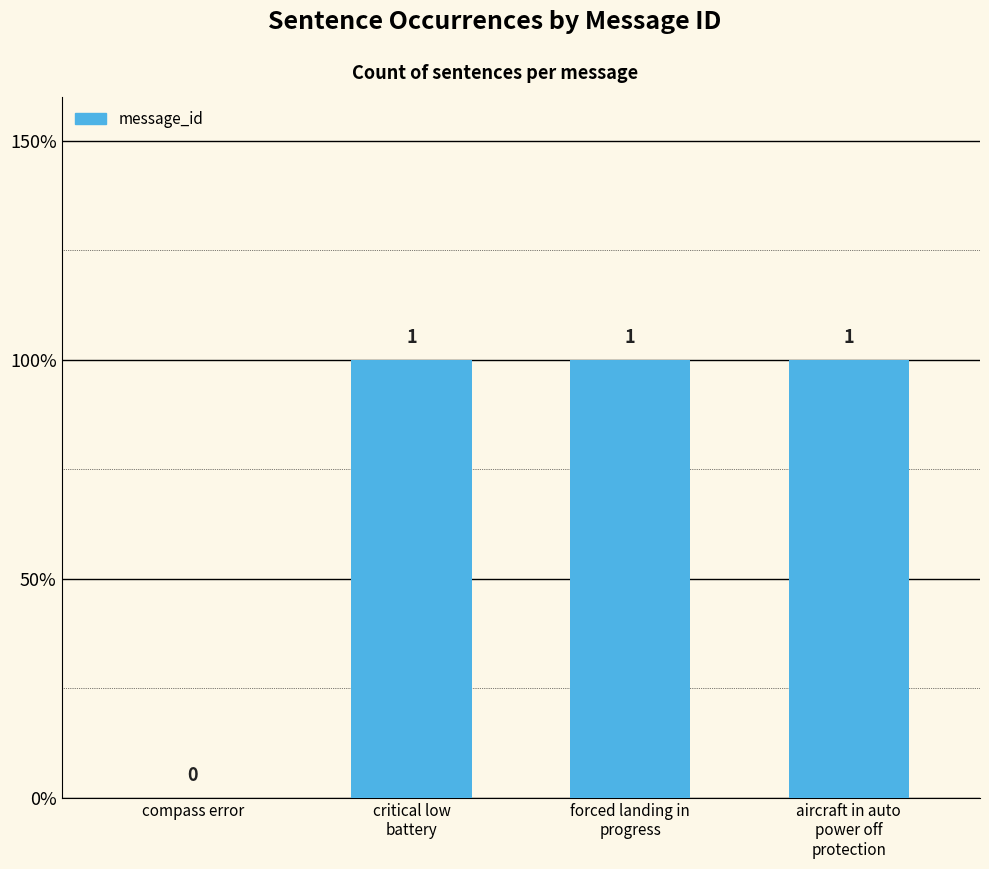

Approximately how many times larger is the value at forced landing in
progress compared to critical low
battery?

1.0